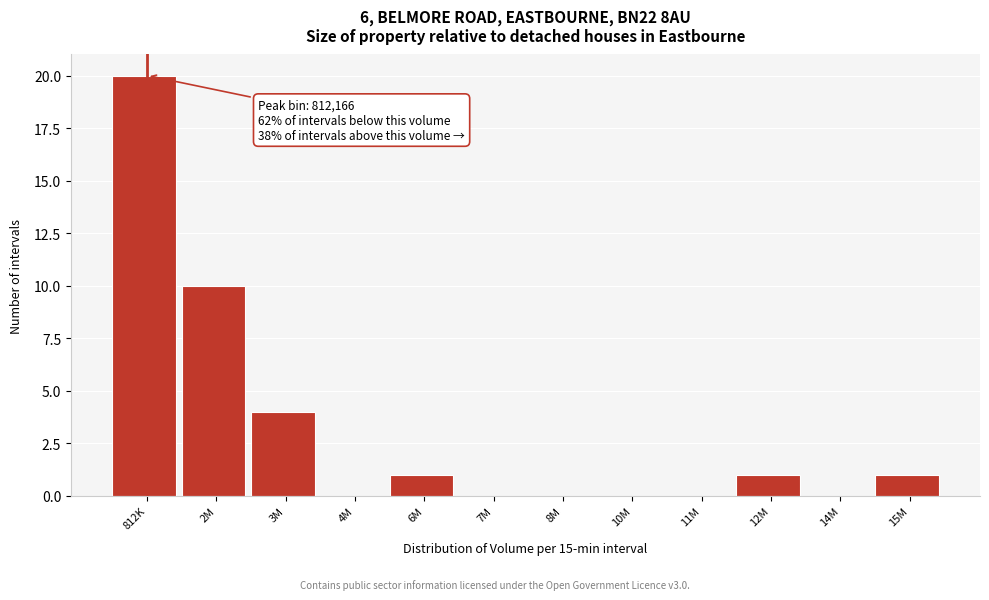

Reading left to right, transcribe all the data shown in this chart.

812K=20	2M=10	3M=4	4M=0	6M=1	7M=0	8M=0	10M=0	11M=0	12M=1	14M=0	15M=1